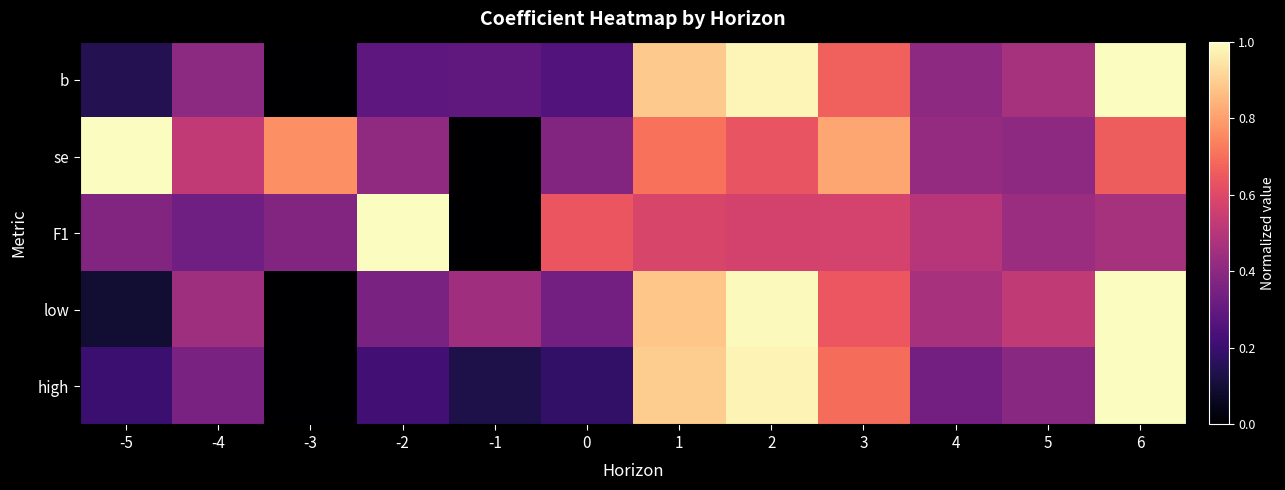

What is the difference between the highest and lowest values at -3?

0.8